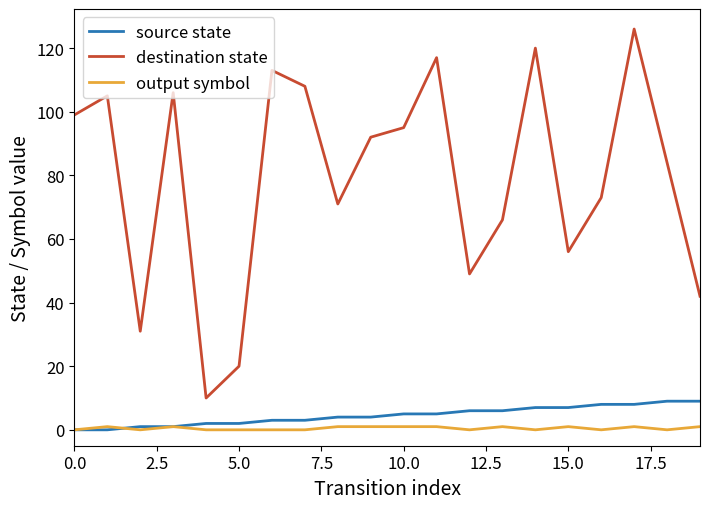

True or false: destination state and source state intersect in this chart.

False